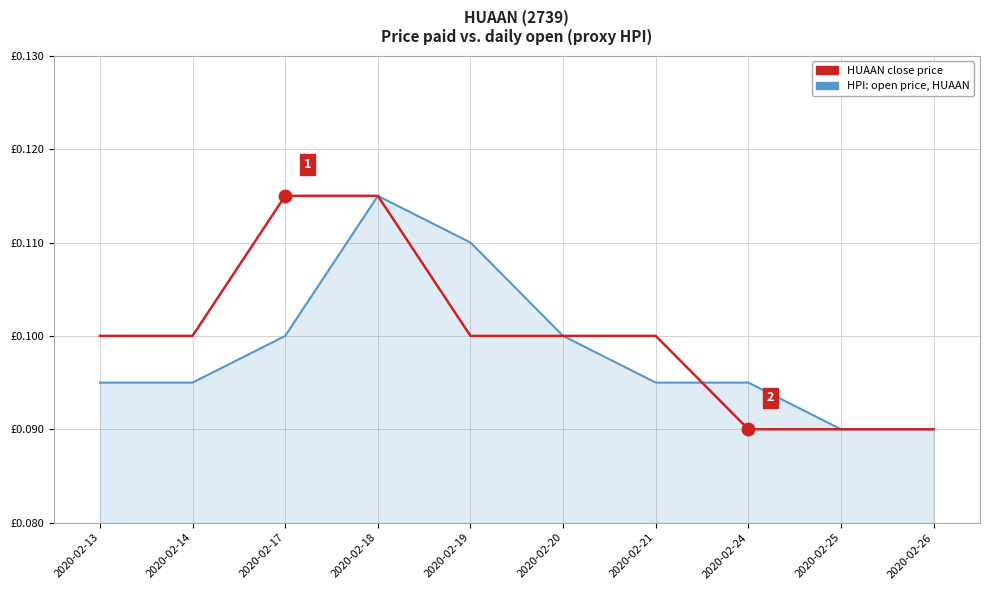

Rank the series by their average value, from lowest to highest.

HPI: open price, HUAAN, HUAAN close price